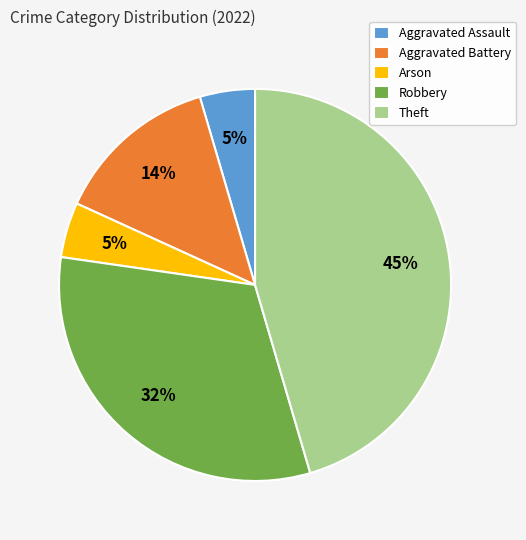

To the nearest percent, what is the average slice percentage?

20%